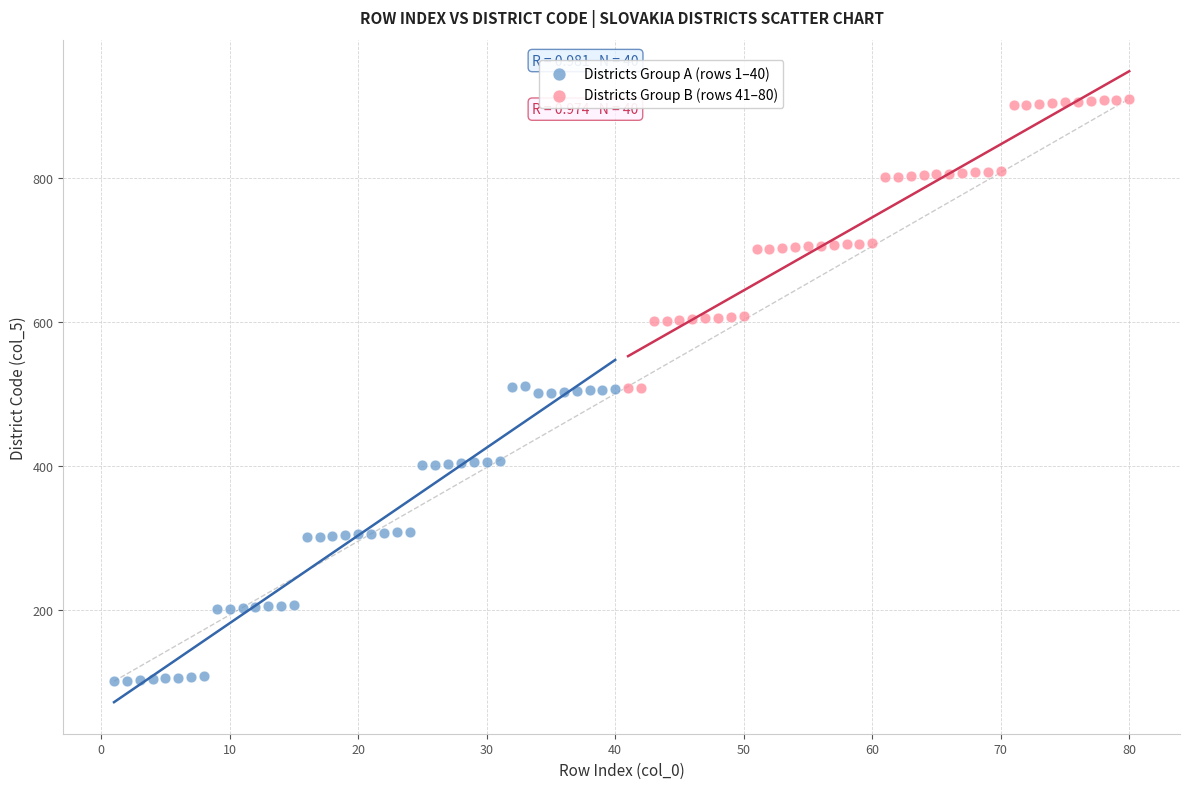

Which series contains the highest Y value?

Districts Group B (rows 41–80)